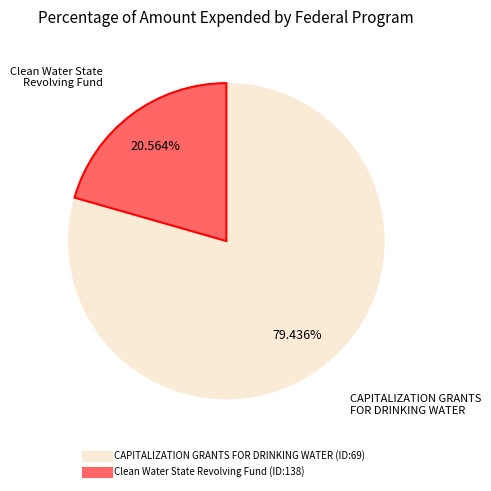

To the nearest percent, what is the combined percentage of CAPITALIZATION GRANTS FOR DRINKING WATER and Clean Water State Revolving Fund?

100%